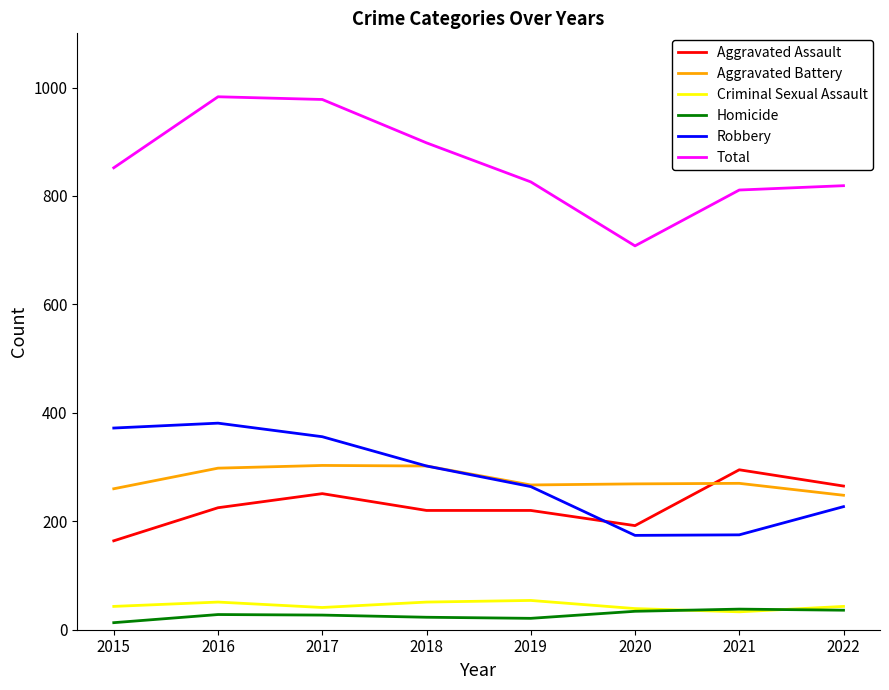

True or false: Aggravated Assault has a value of 225 at 2016.

True